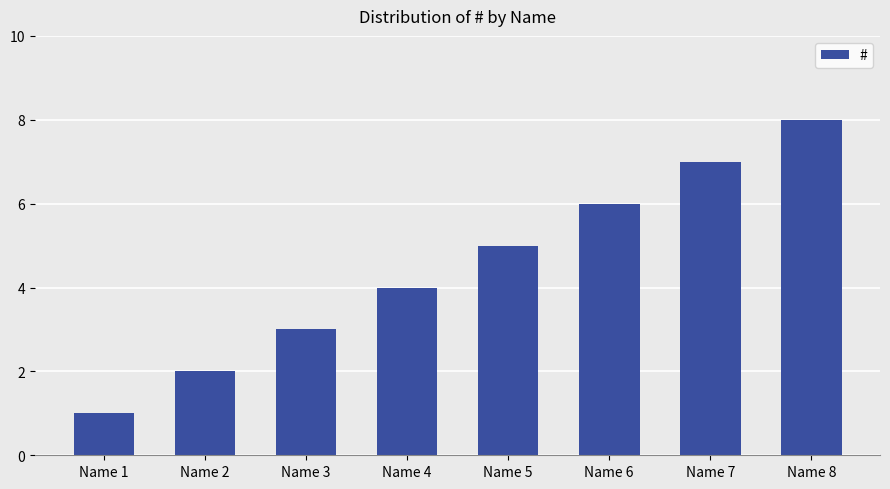

How many values are below 5?

4